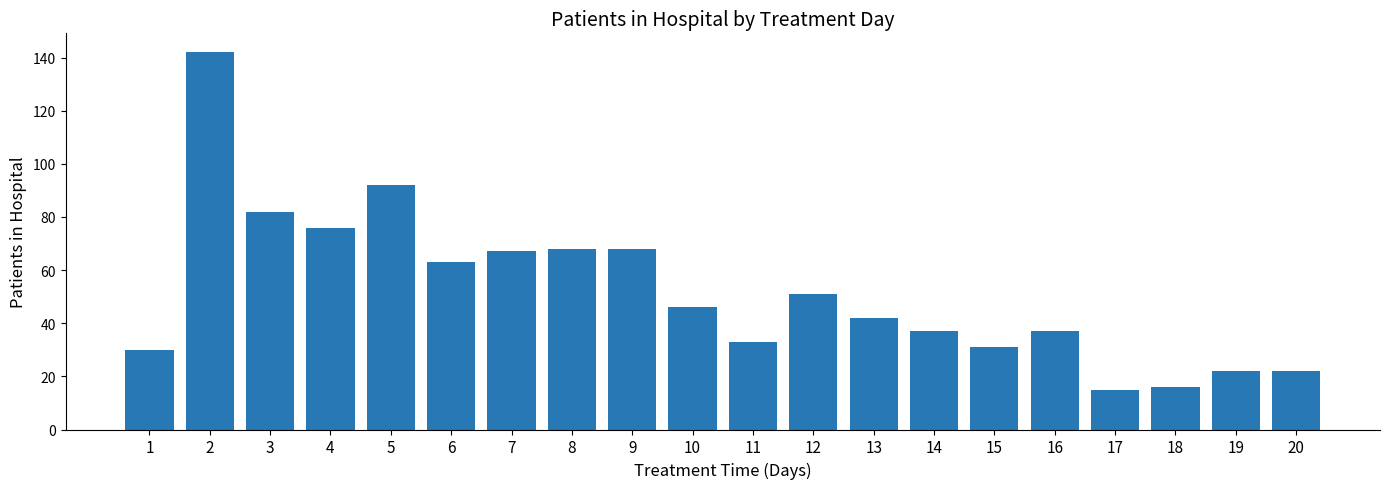

What is the ratio of the value at 17 to the value at 4?

0.2